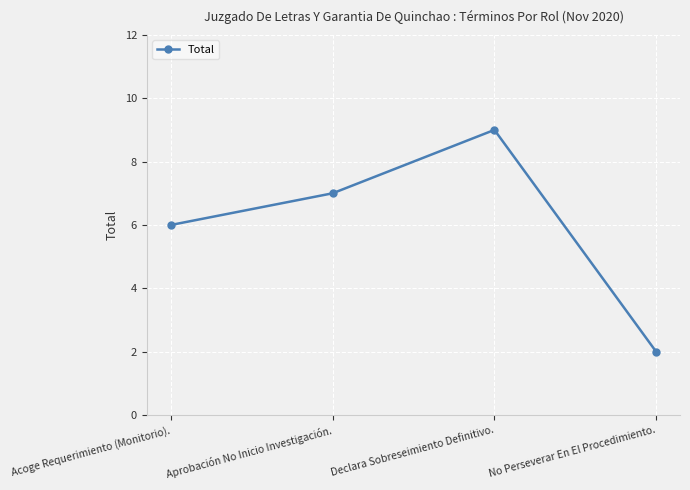

Which label corresponds to the smallest value in the chart?

No Perseverar En El Procedimiento.